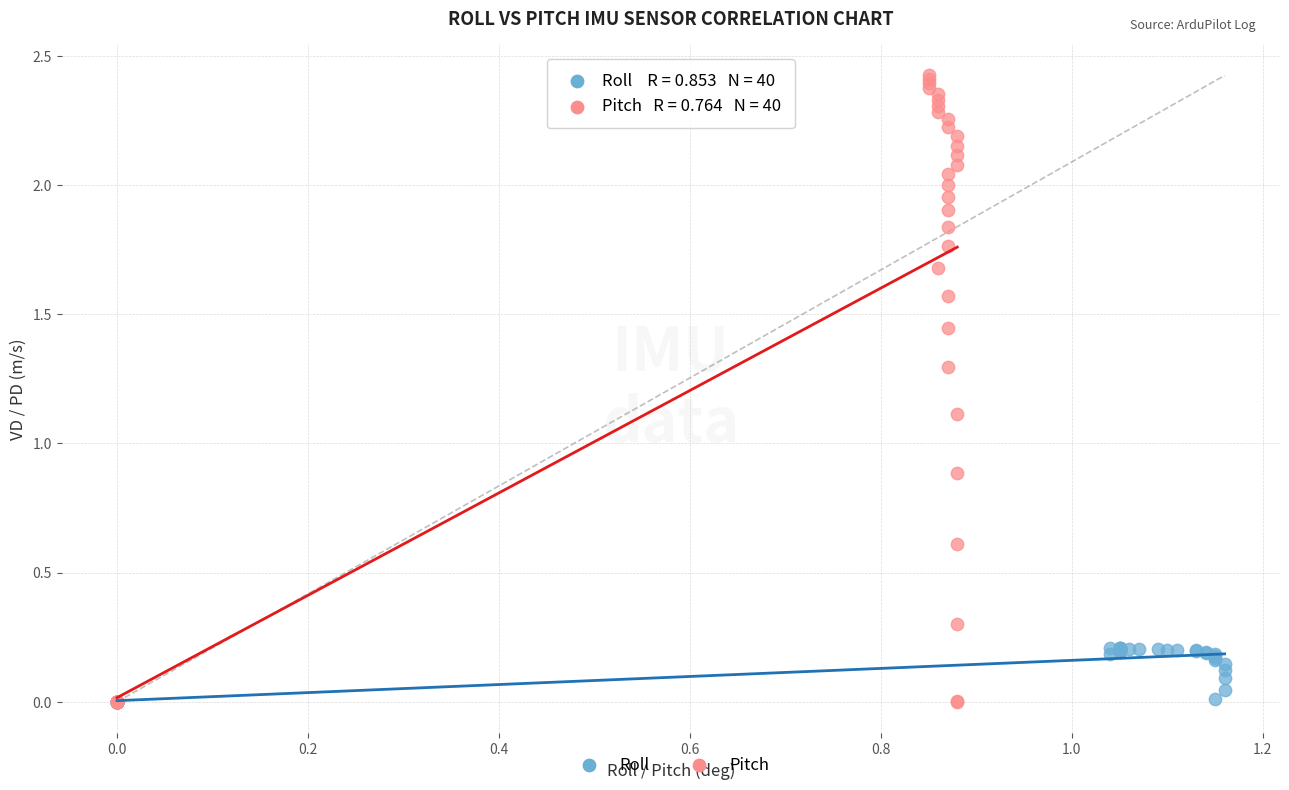

What are all the series names shown in the legend?

Roll, Pitch